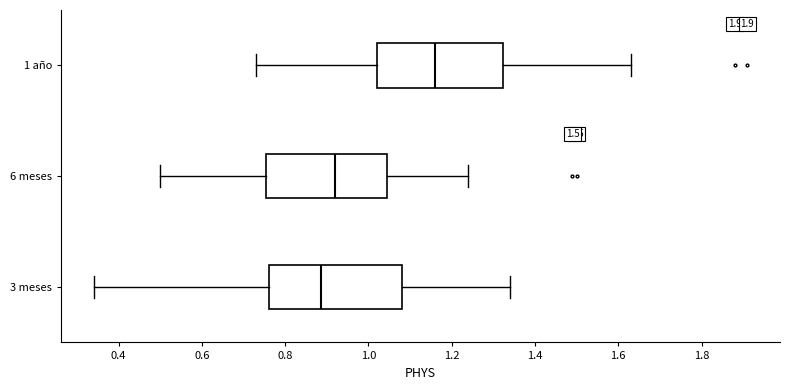

Reading bottom to top, read every box against the x-axis: the position of its median line, the range the box covers, and the ends of its whiskers. The values are not printed on the chart, so give them approximately, as read against the axis.

3 meses: median 0.88, box 0.76 to 1.08, whiskers 0.34 to 1.34
6 meses: median 0.92, box 0.76 to 1.04, whiskers 0.50 to 1.24
1 año: median 1.16, box 1.02 to 1.32, whiskers 0.74 to 1.64